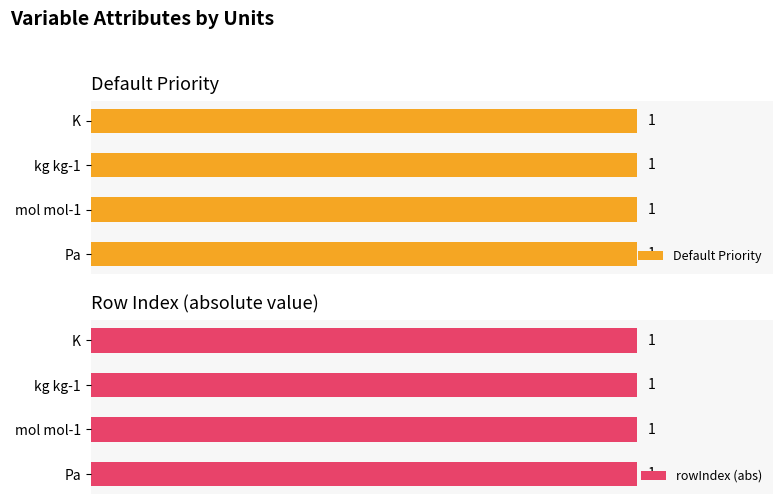

At which label is Default Priority closest to 1?

Pa